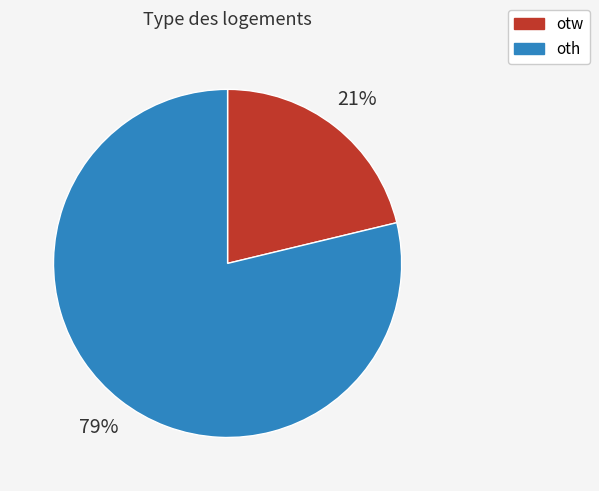

To the nearest percent, what is the combined percentage of otw and oth?

100%